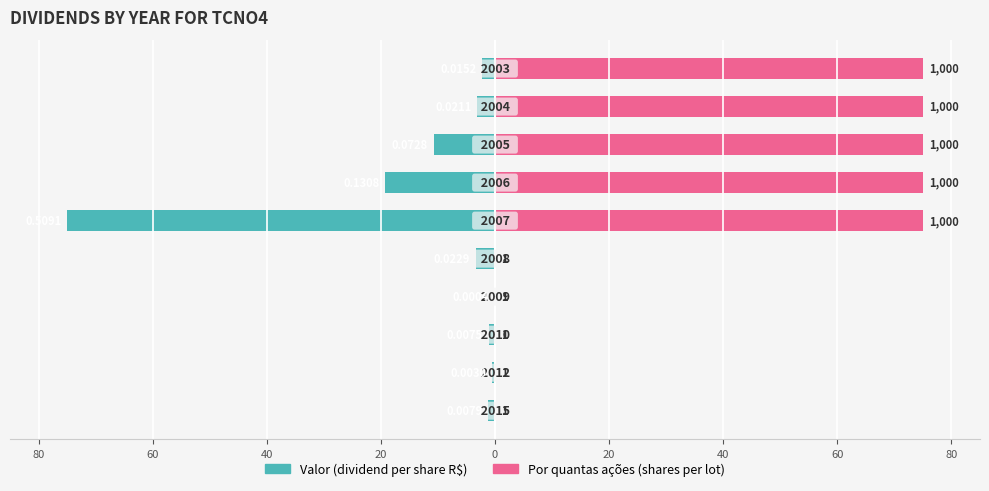

What is the difference between the highest and lowest values at 0?

3.4